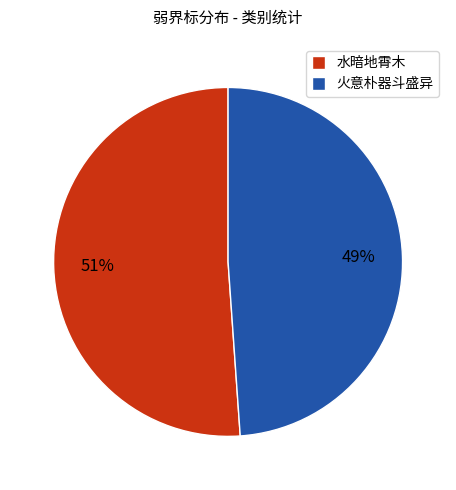

Which category has the smallest portion of the pie?

火意朴器斗盛异